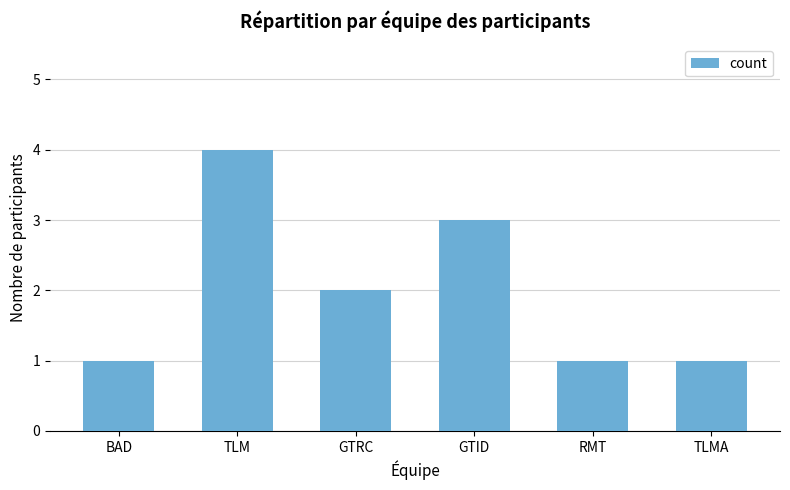

True or false: the data shows 4 at TLM.

True